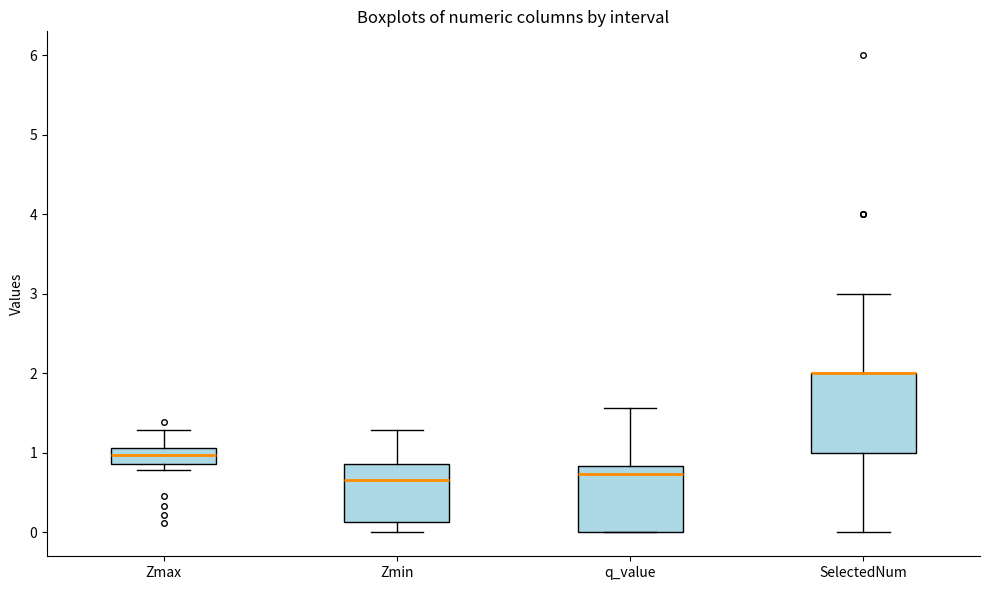

Where does the median line of the box for Zmax sit on the y-axis? The values are not printed on the chart, so give them approximately, as read against the axis.

1.0